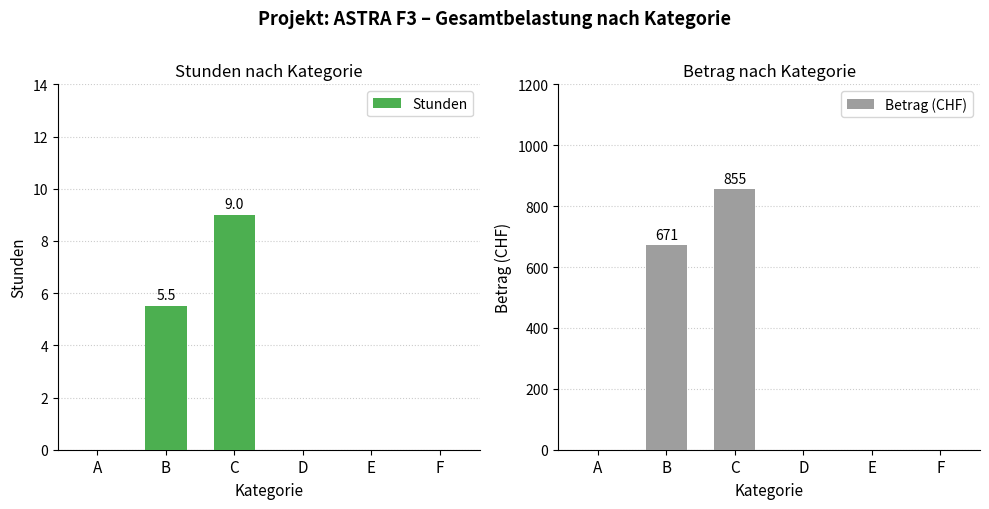

Reading left to right, extract all data points from this chart.

Stunden: A=0.0	B=5.5	C=9.0	D=0.0	E=0.0	F=0.0
Betrag (CHF): A=0.0	B=671.0	C=855.0	D=0.0	E=0.0	F=0.0